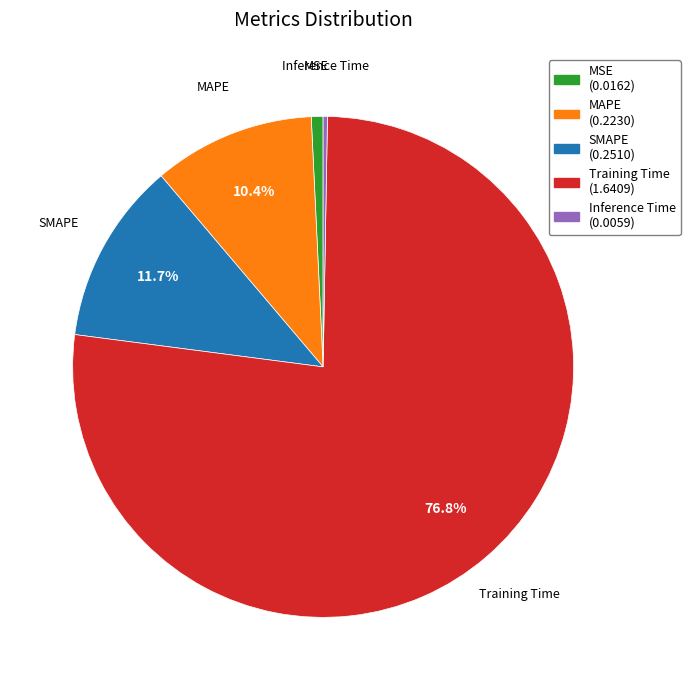

The MAPE slice represents 10% of the pie. True or false?

True